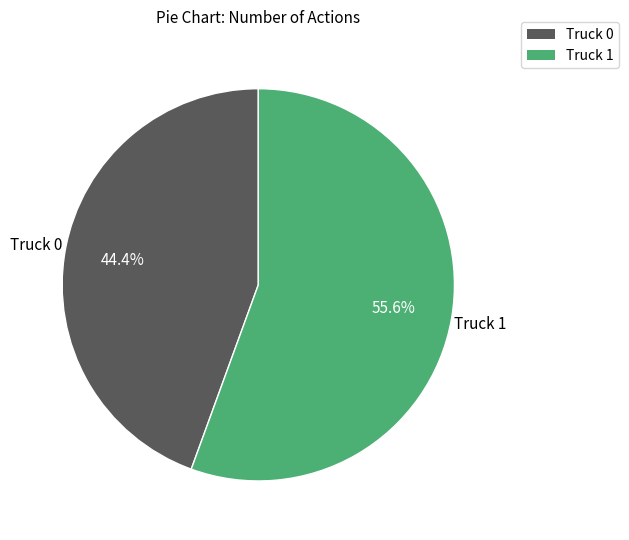

Count the number of slices in the pie.

2